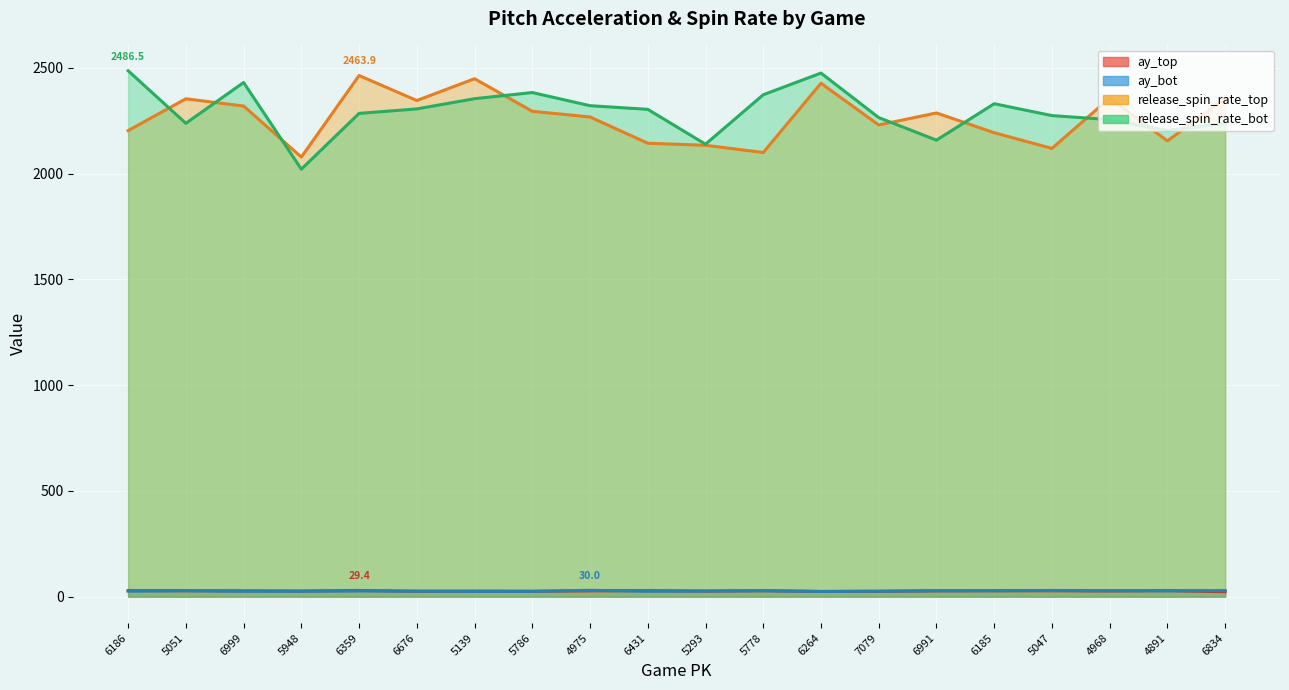

How many interior local peaks does the release_spin_rate_bot series have?

4